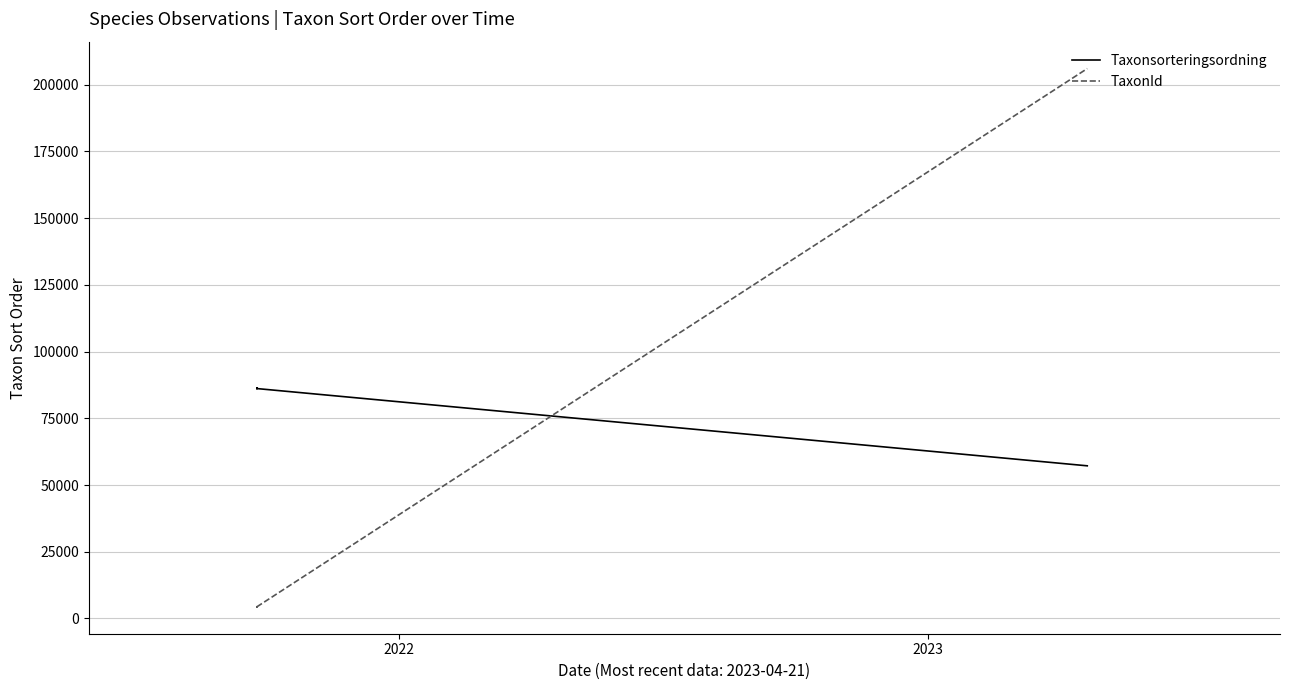

True or false: TaxonId has a value of 342197 at 6.

False